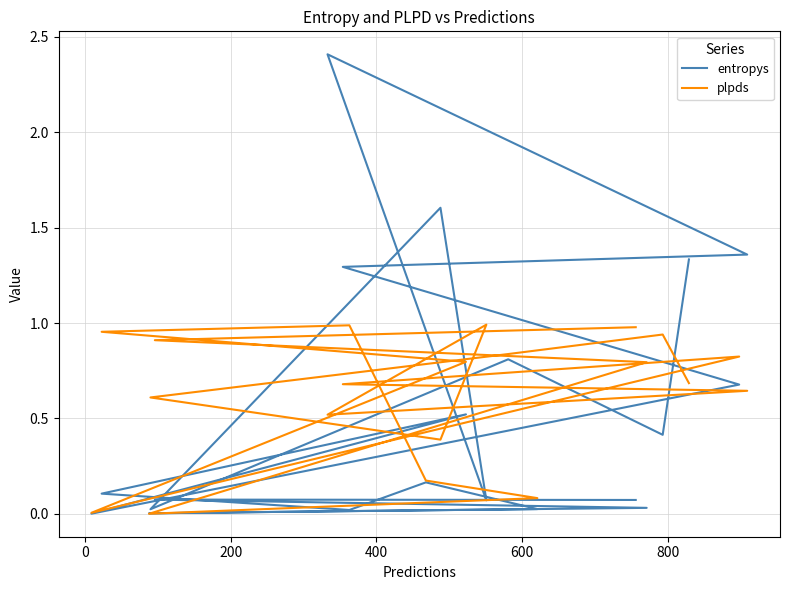

True or false: entropys has a value of 0.6 at 8.

False